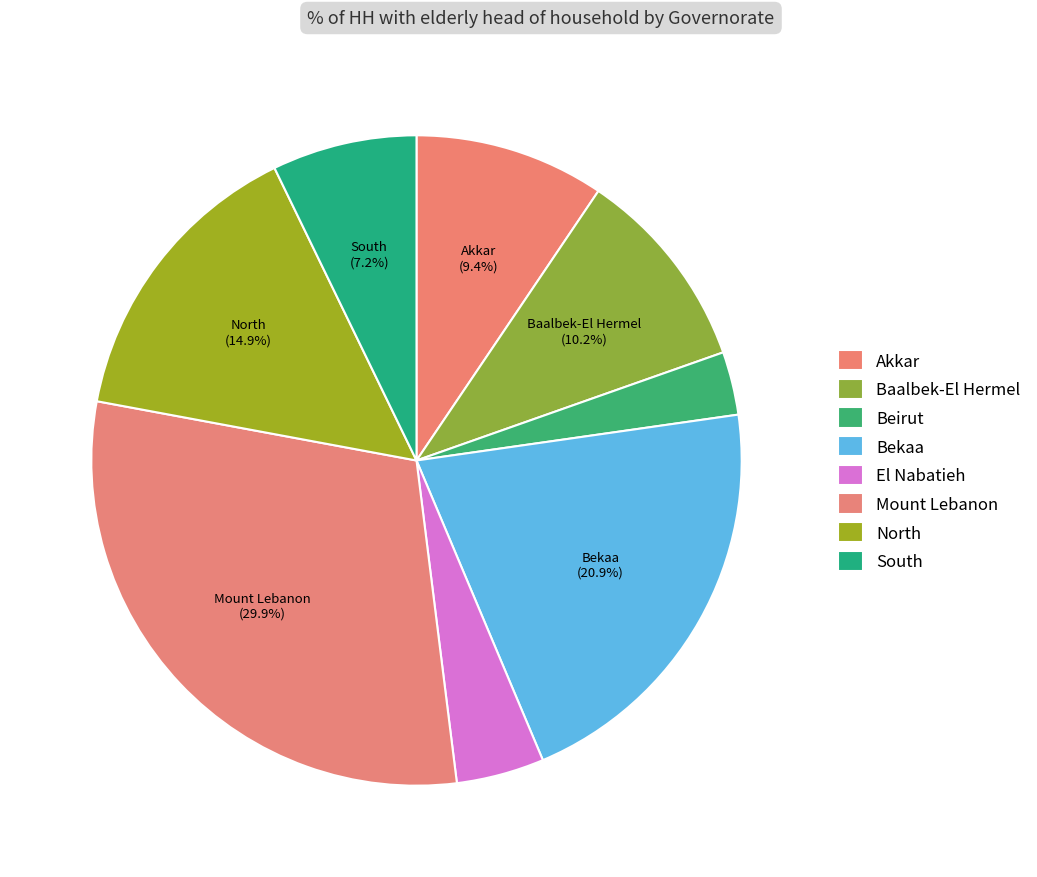

What portion of the pie excludes Akkar?

90.6%